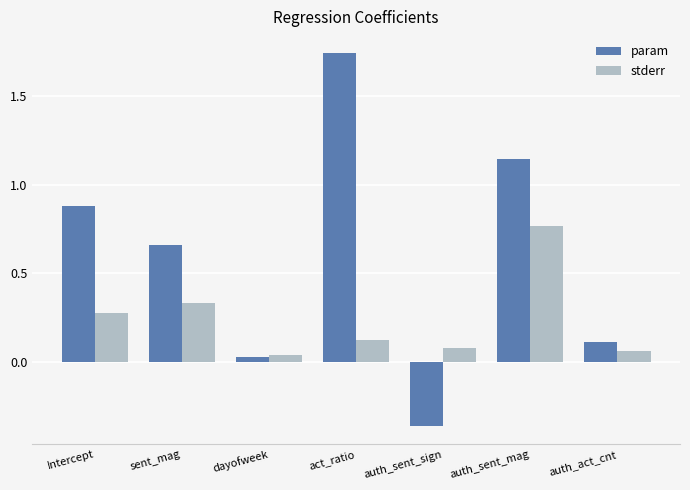

At which category does the chart reach its peak across all series?

act_ratio